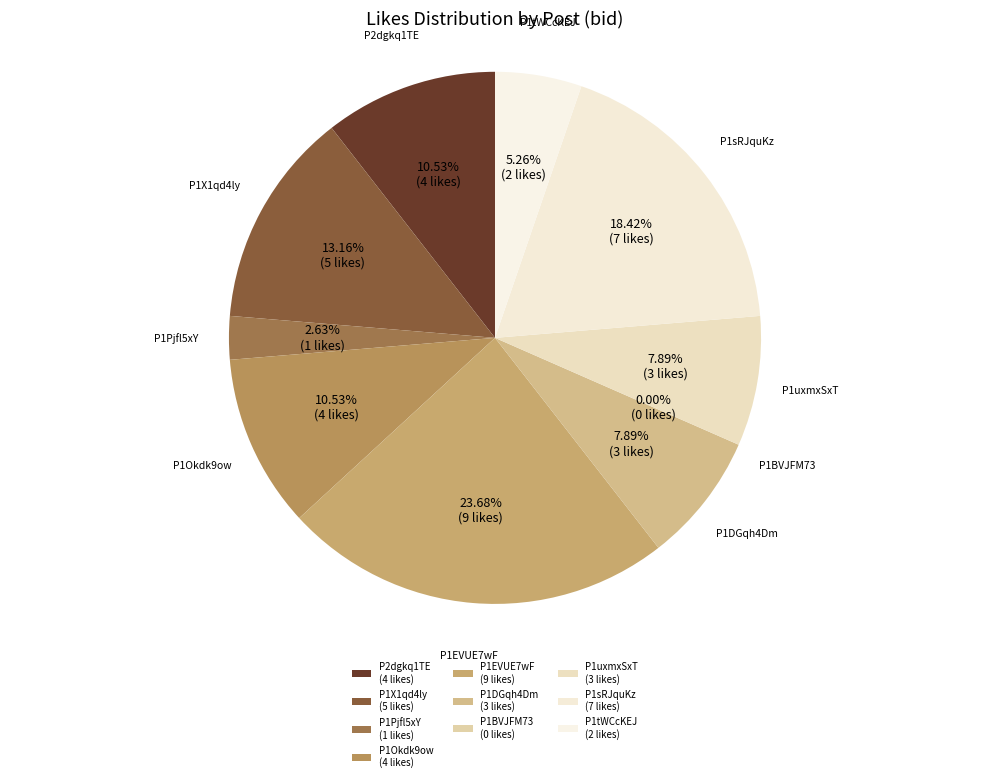

Does P1sRJquKz account for over 50% of the chart?

No